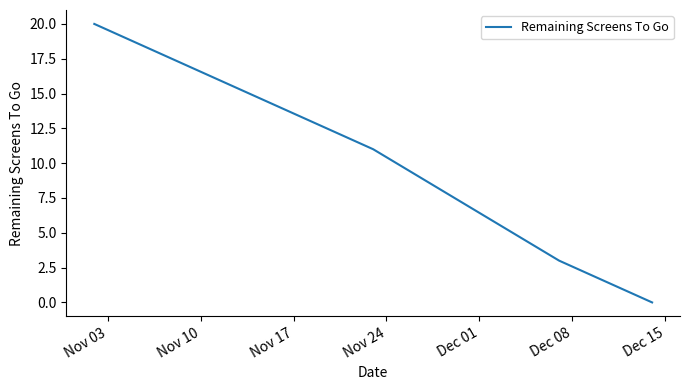

How many categories are shown in the chart?

7